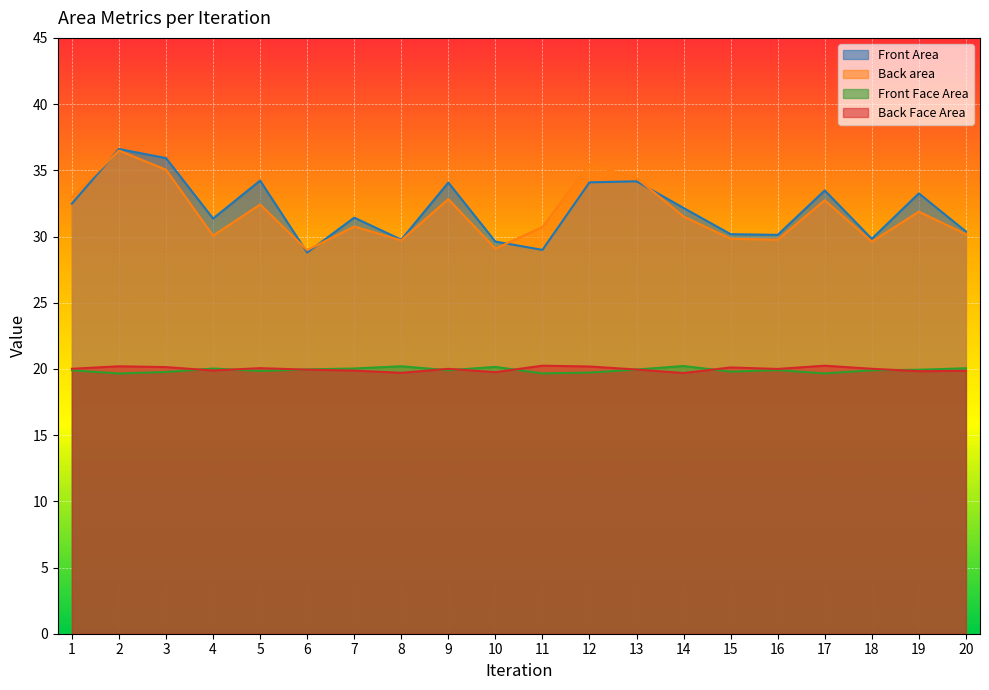

What is the total value across all series at 14?

103.6